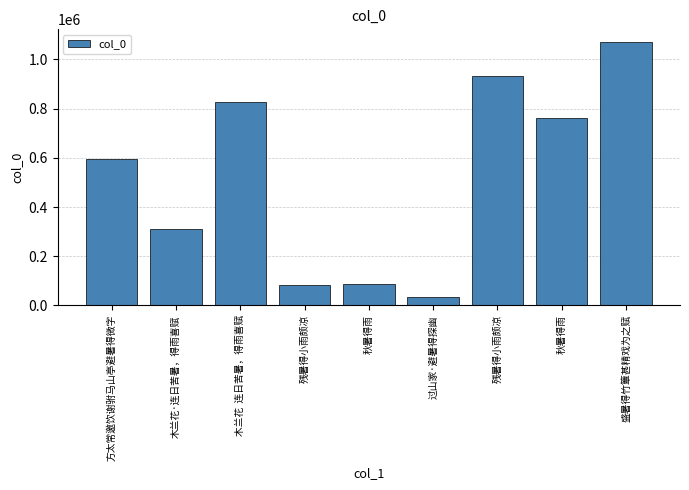

Between 木兰花  连日苦暑，得雨喜赋 and 残暑得小雨颇凉, which is larger?

残暑得小雨颇凉